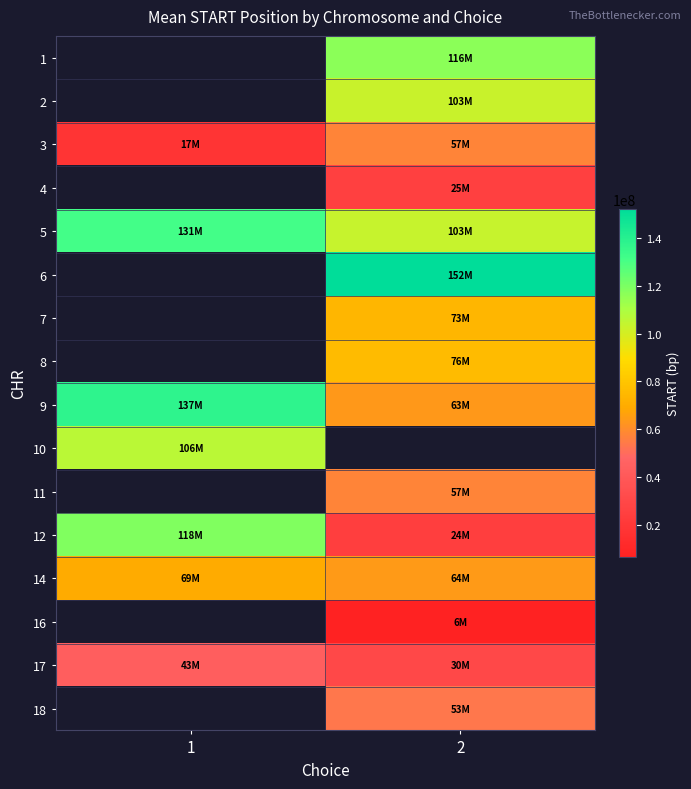

Which category has the lowest value in the 12 series?

2